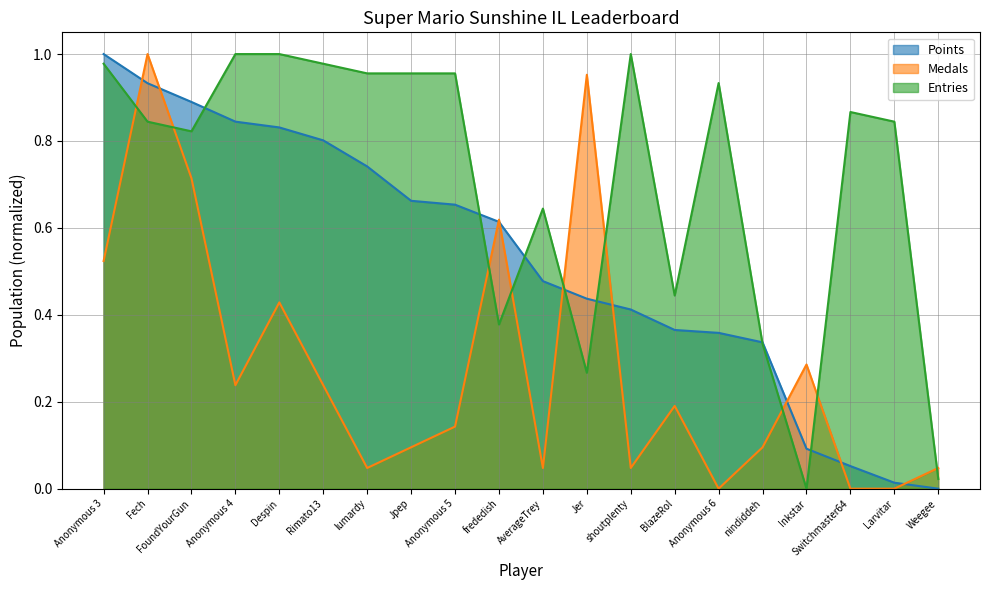

How many data points in Entries are above 0?

19